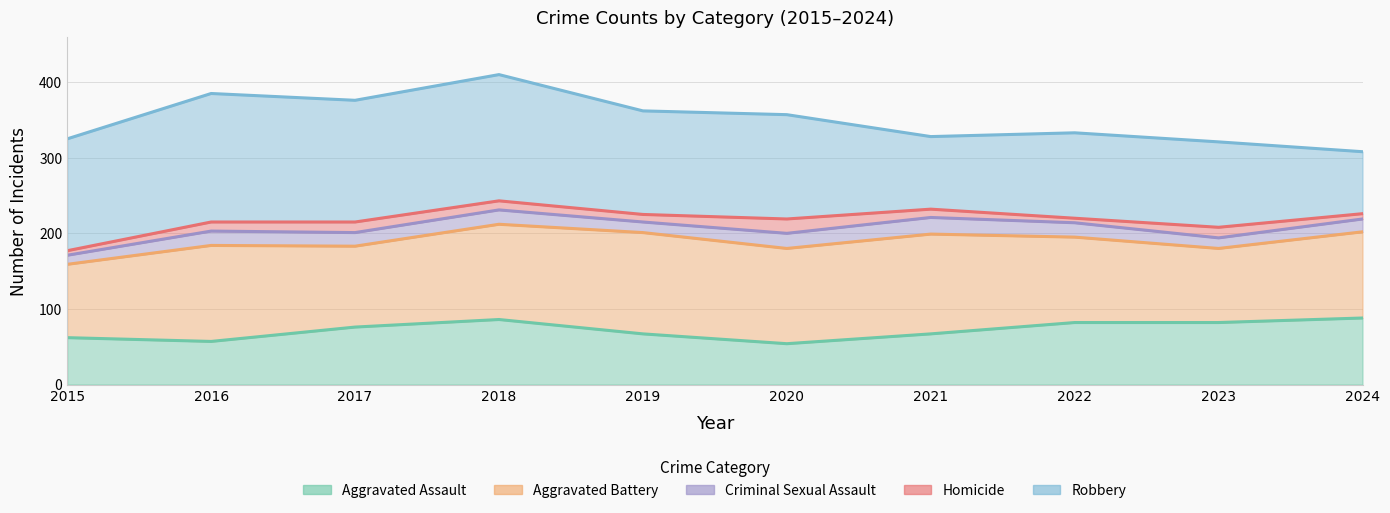

True or false: Aggravated Assault and Criminal Sexual Assault cross at least once.

False